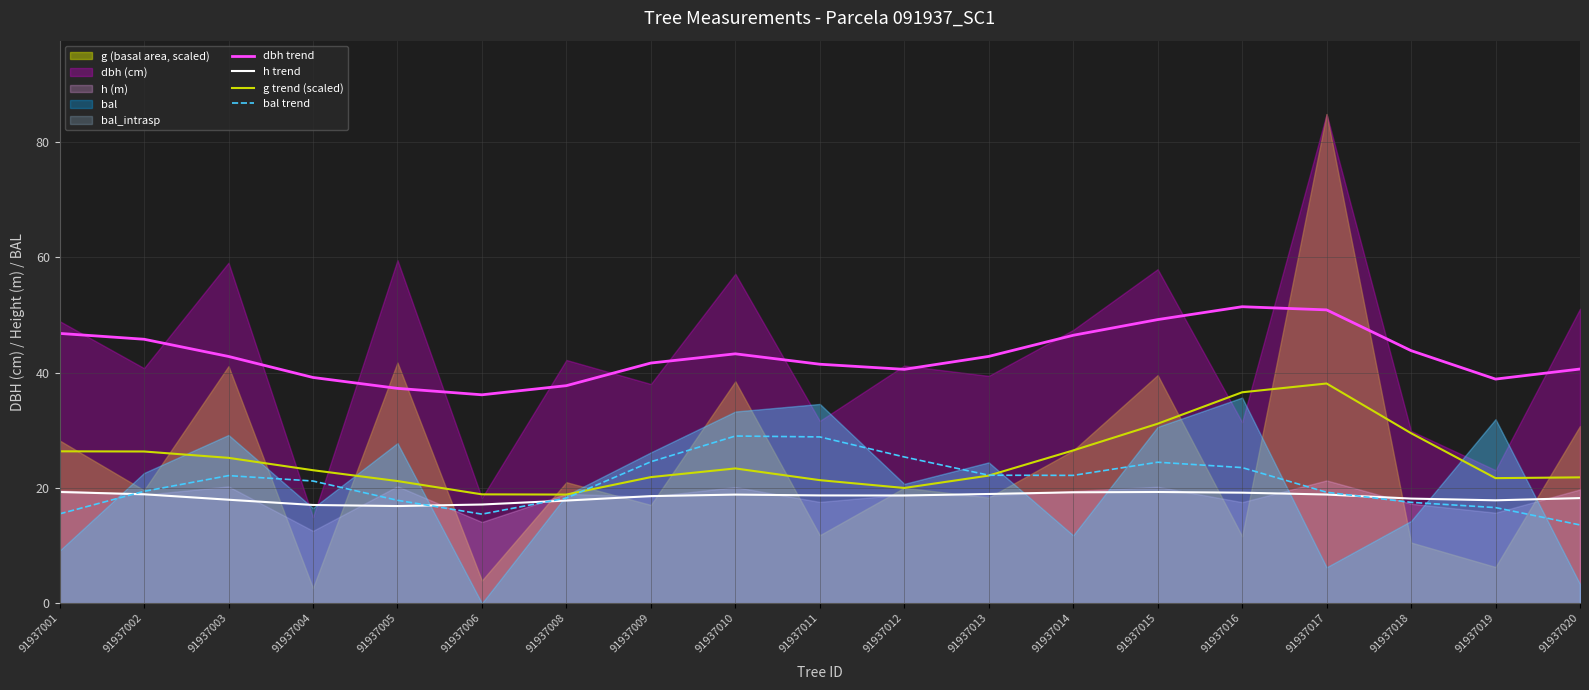

Does the chart display data point markers on the line(s)?

No